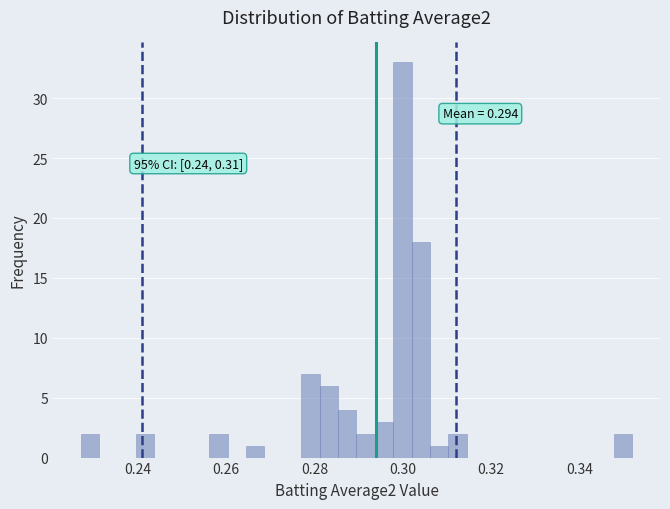

Around what value on the x-axis is the tallest bar? Give the approximate position of its centre, as read against the axis.

0.300